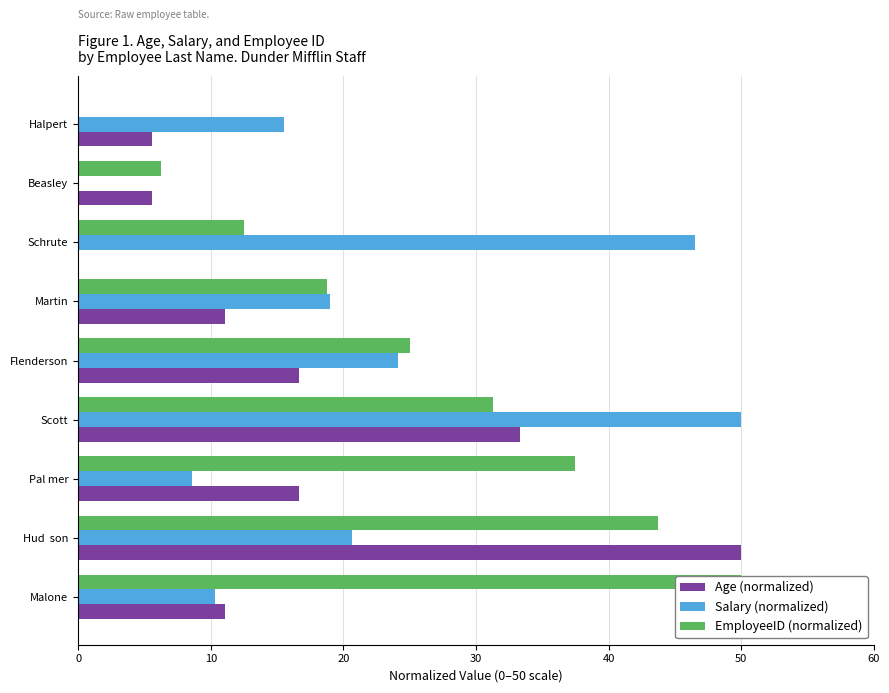

What are all the series names shown in the legend?

Age (normalized), Salary (normalized), EmployeeID (normalized)